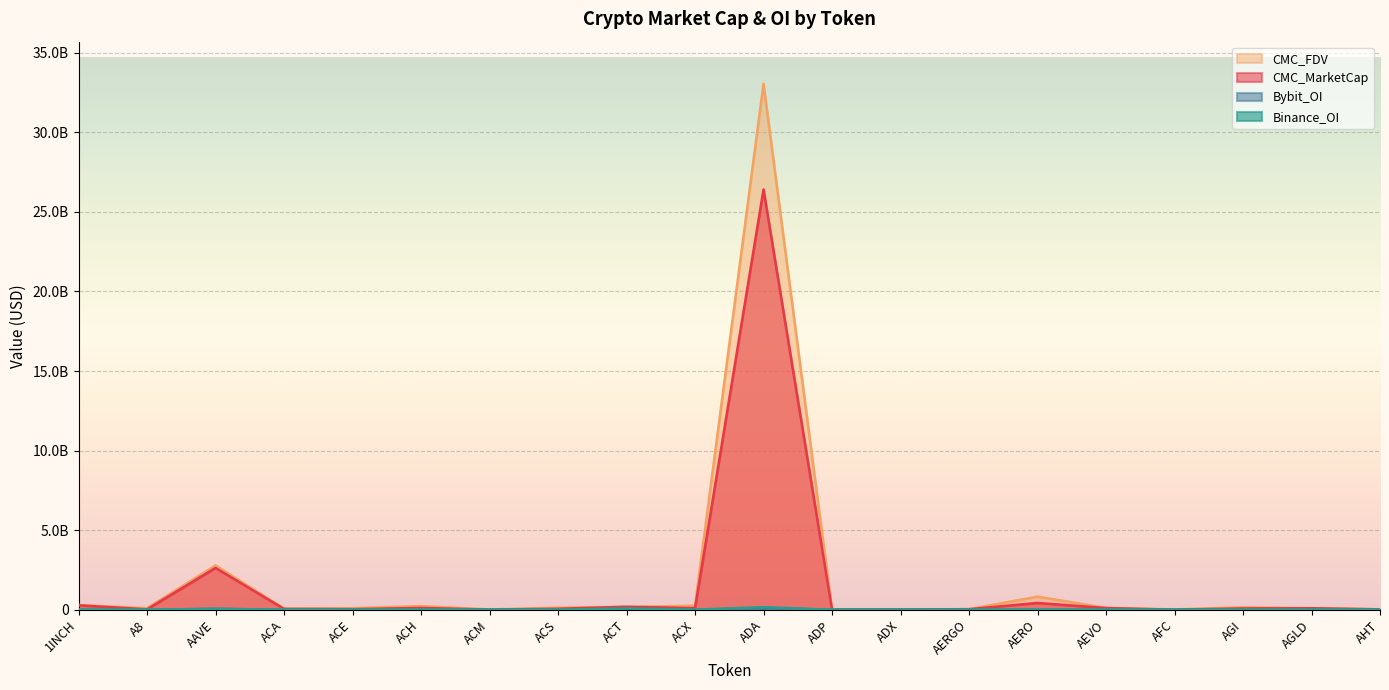

Where is the first local maximum for CMC_FDV?

AAVE